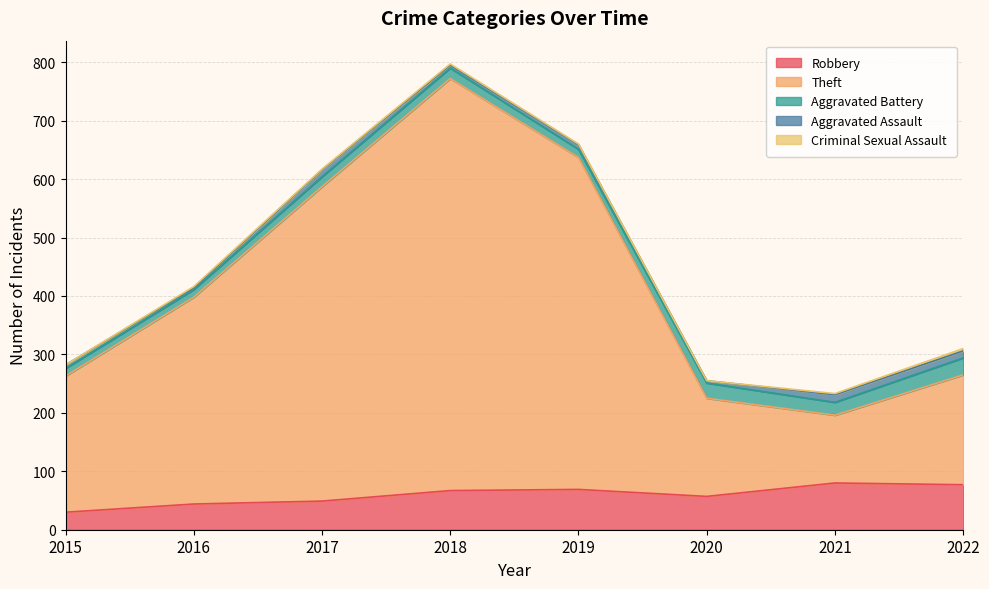

The value of Robbery at 2017 is 49. True or false?

True